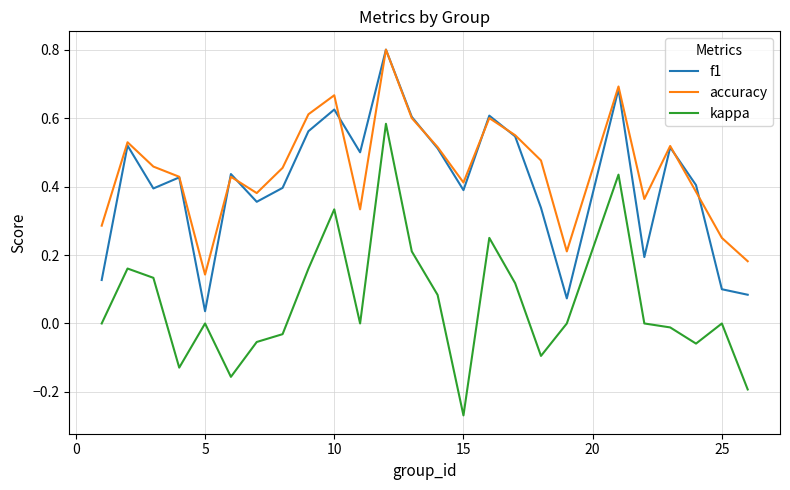

True or false: kappa and accuracy cross at least once.

False